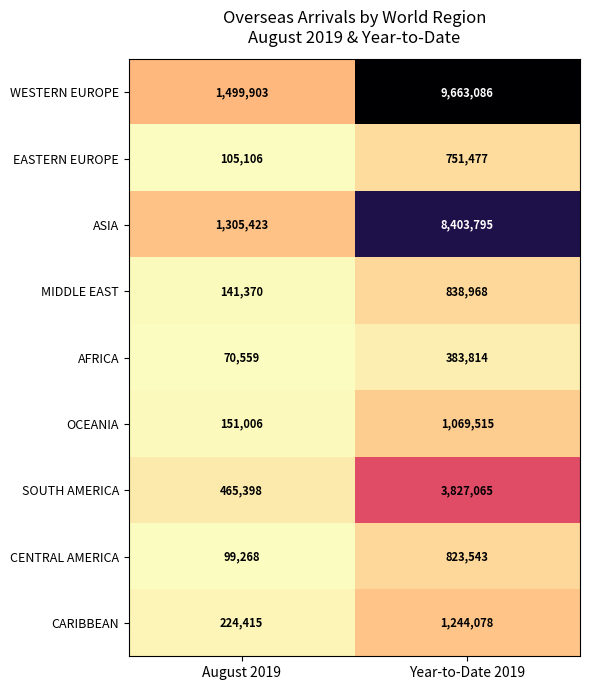

What is the approximate value of AFRICA at August 2019?

70559